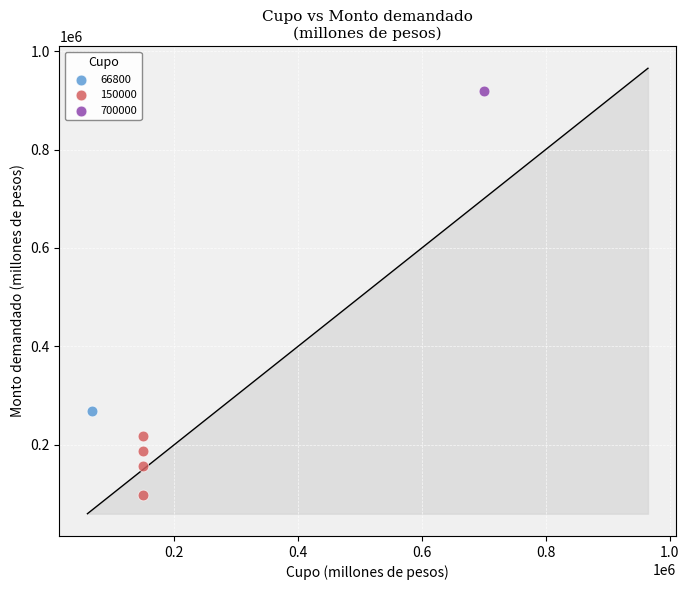

What are all the series names shown in the legend?

66800, 150000, 700000